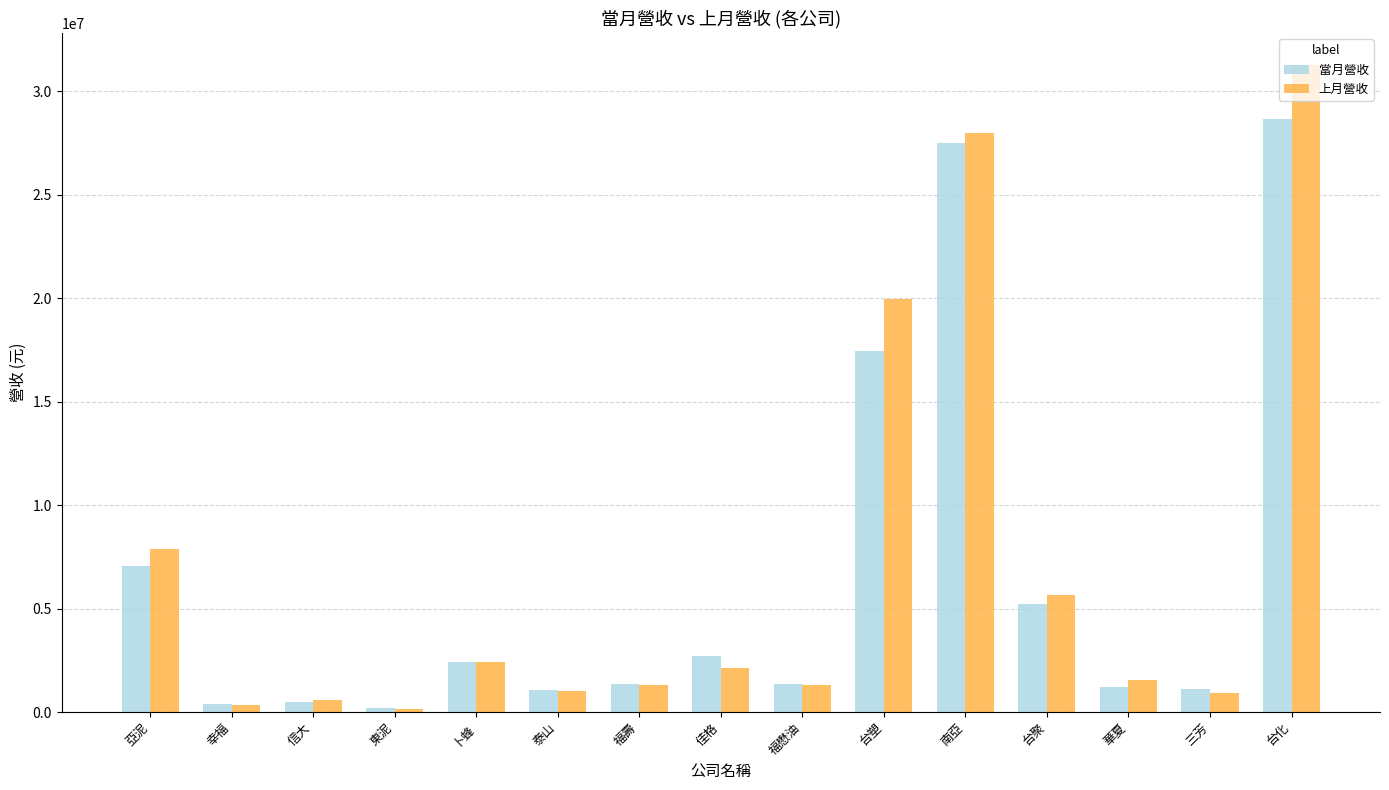

True or false: 當月營收 has a value of 1118509 at 三芳.

True